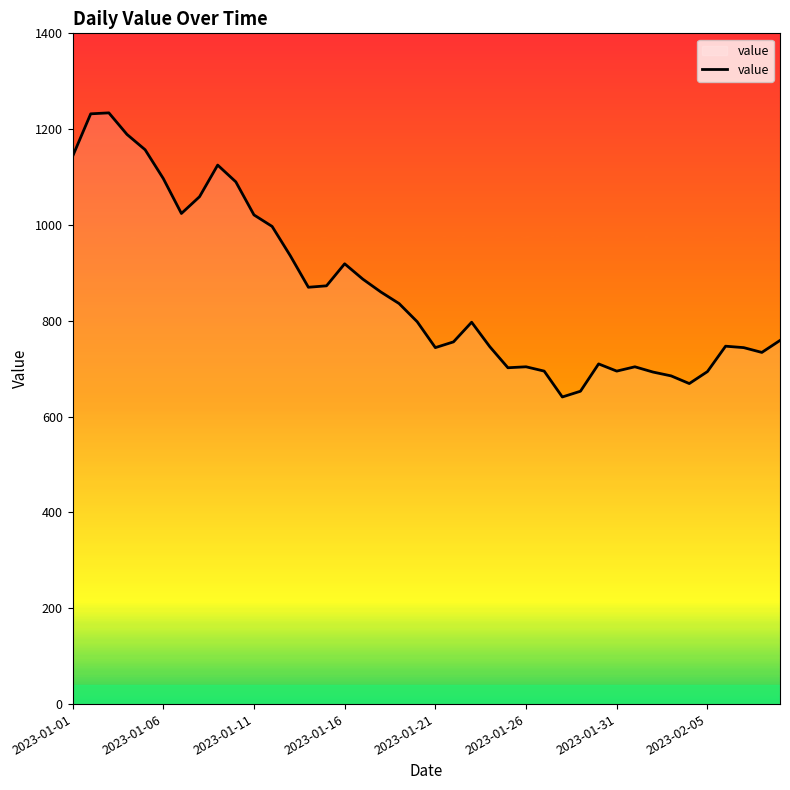

What is the difference between the maximum and minimum values?

593